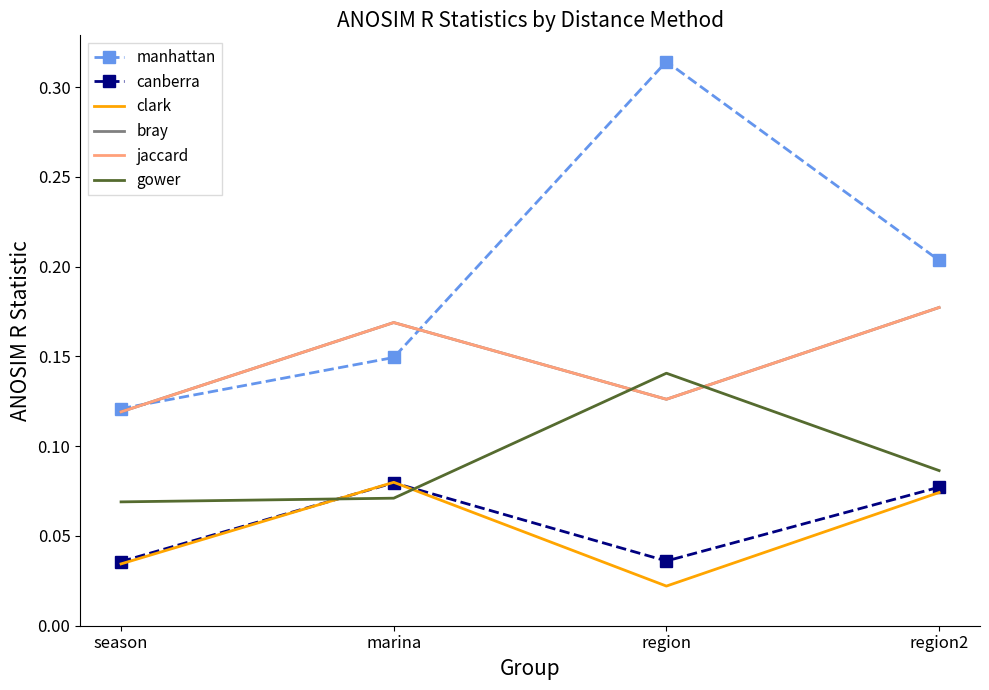

Where do gower and bray first cross each other?

marina and region